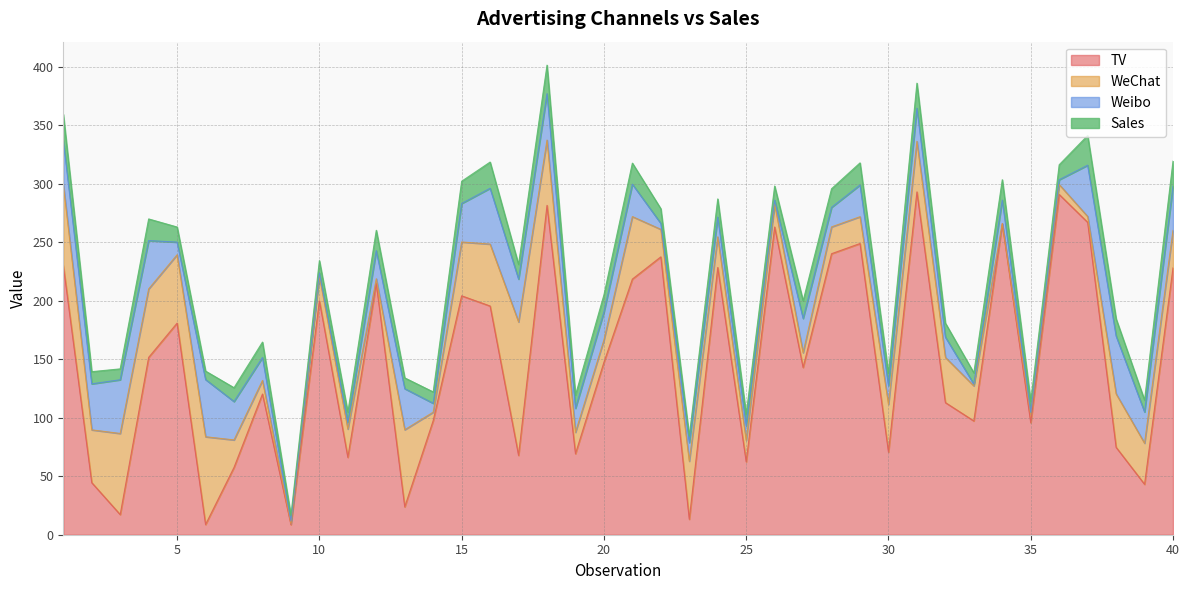

What is the maximum value for TV?

292.9